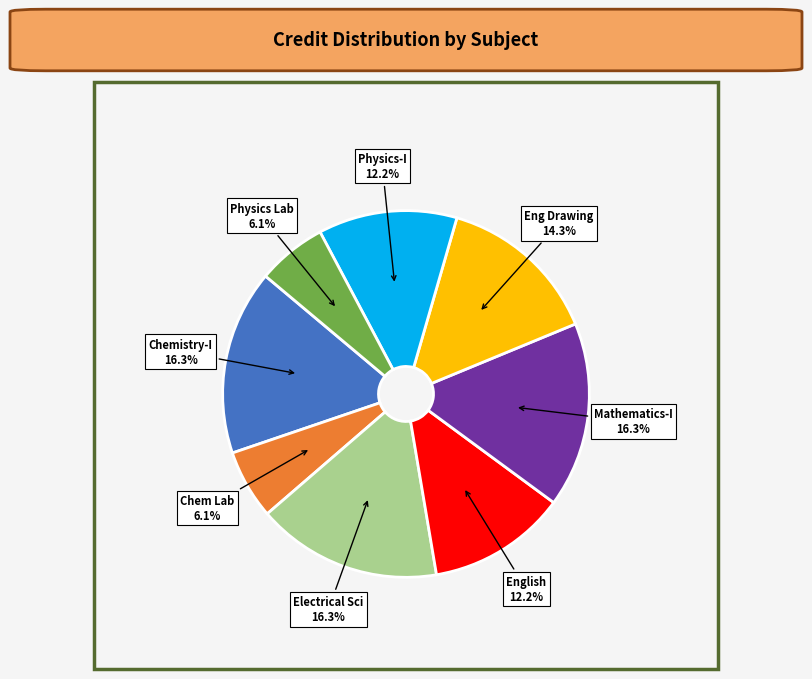

Is there a majority slice in this chart?

No